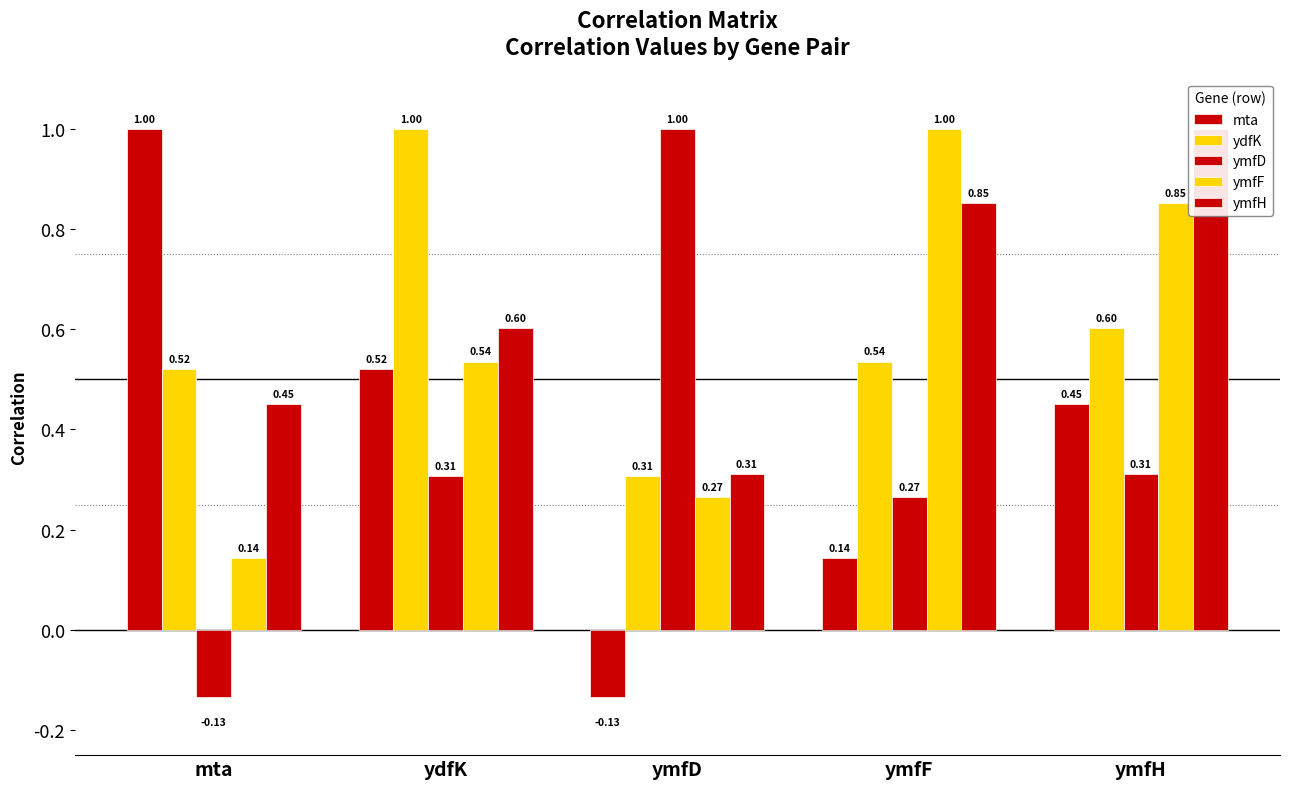

Which series has the largest total across all categories?

ymfH